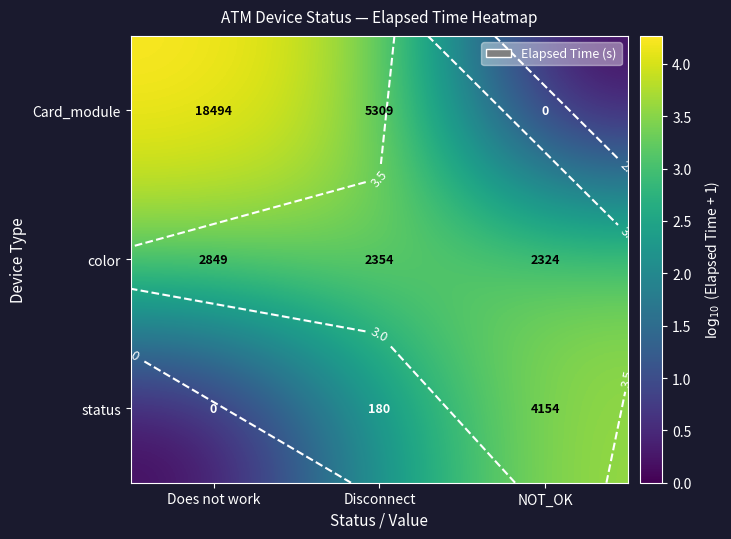

What is the total value across all series at Does not work?

7.7